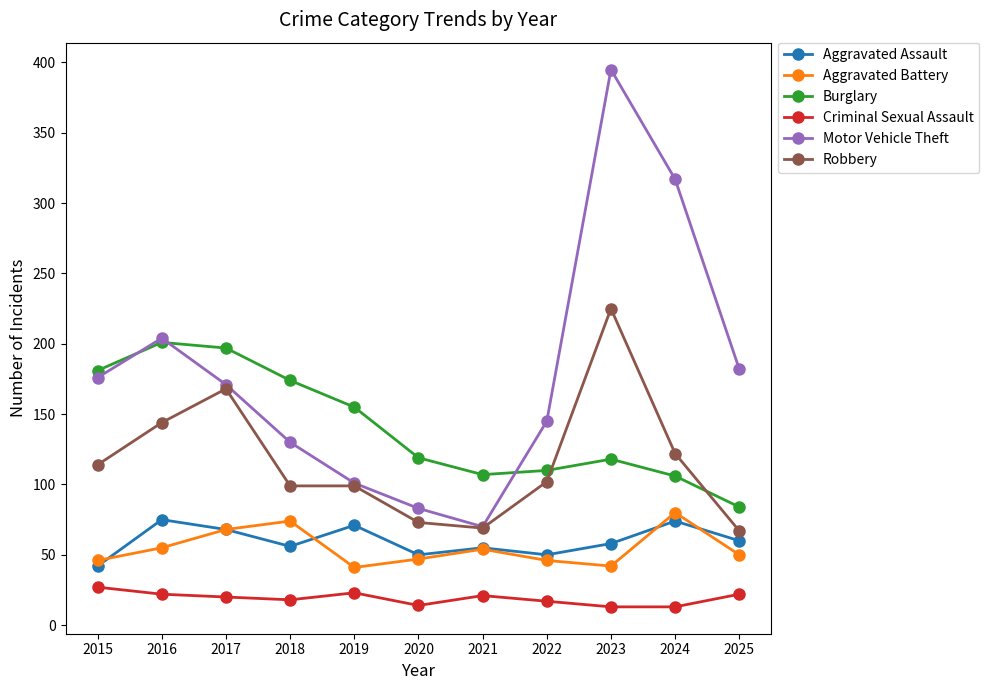

How many lines are shown in the chart?

6